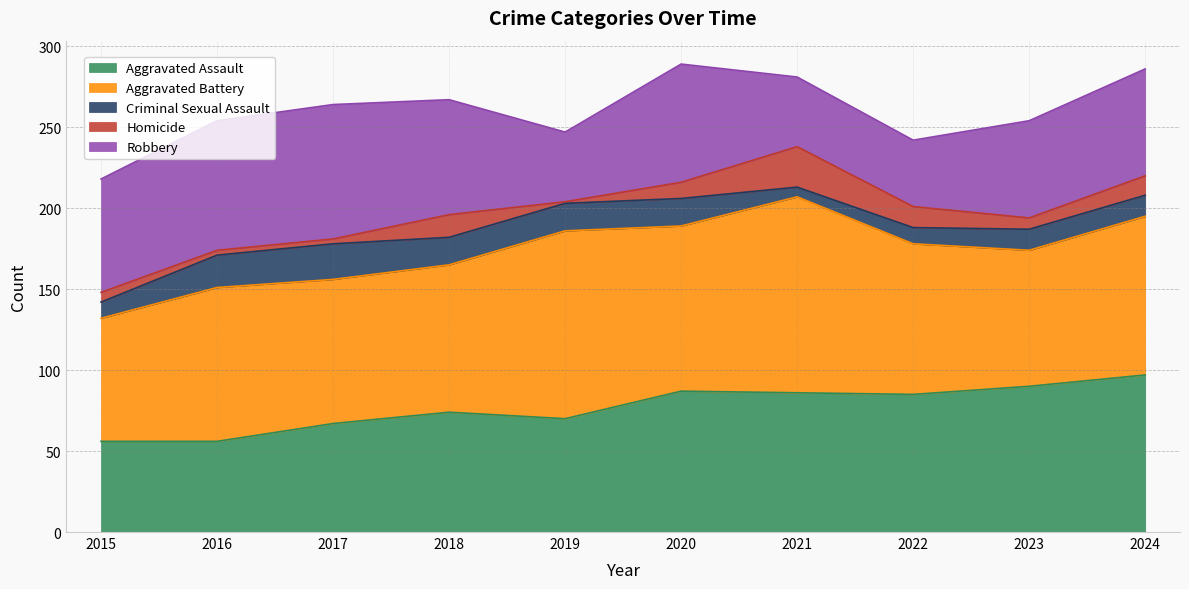

Is it true that Aggravated Assault equals 56 at 2015?

True